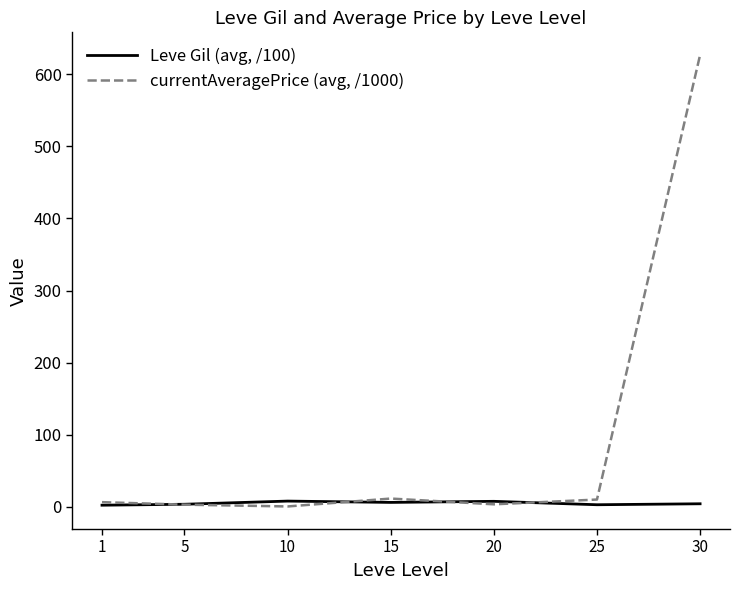

At which category is the sum across all series the highest?

30